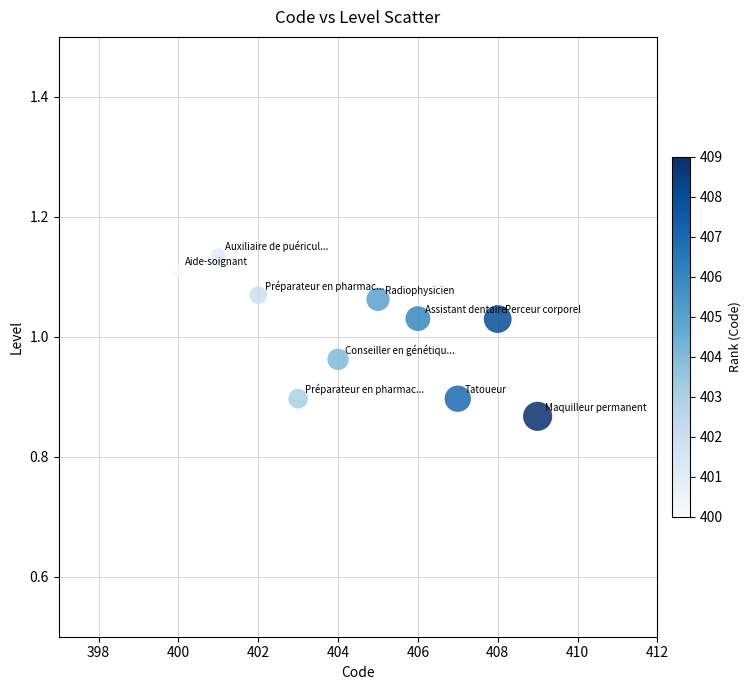

What is the range of Y values (max minus min)?

0.3